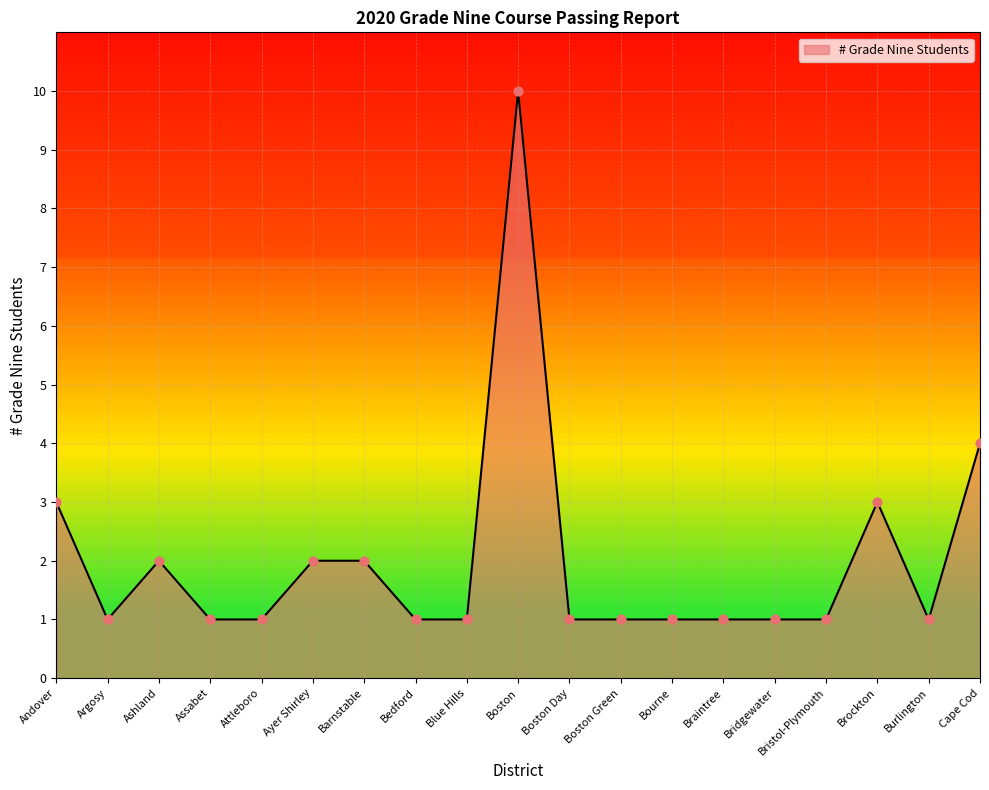

What is the change in value from Ashland to Blue Hills?

-1